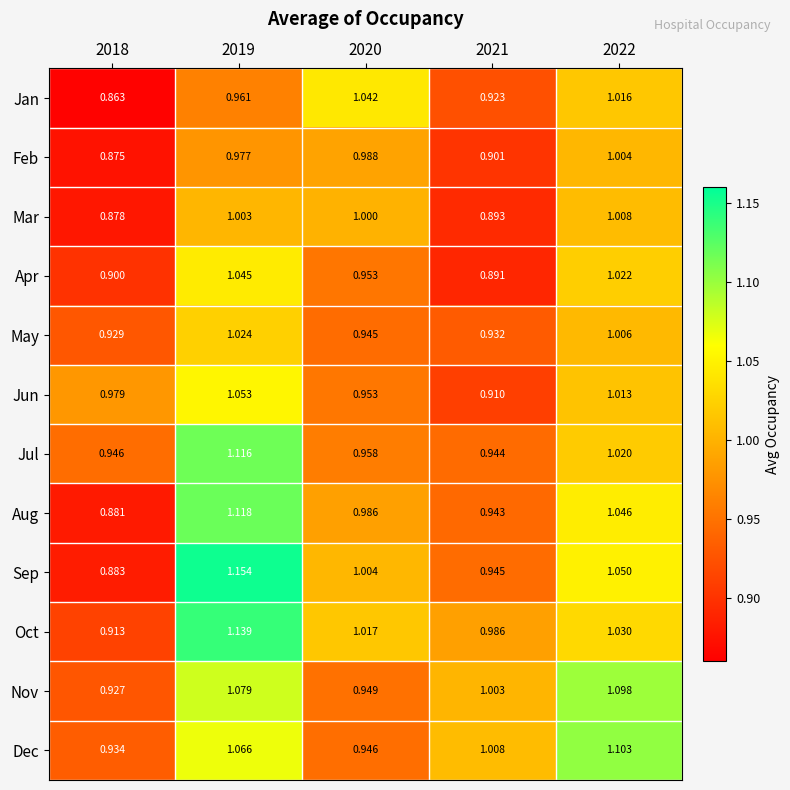

Which series changed the most between 2018 and 2022?

Nov